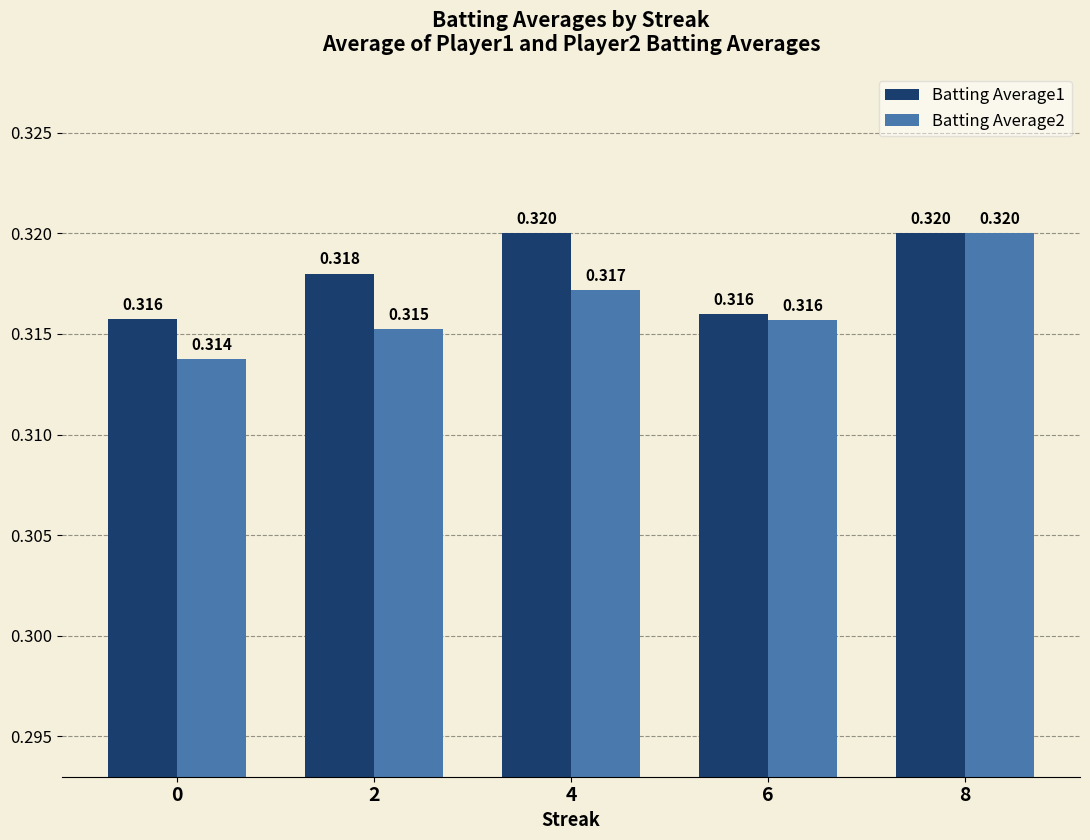

Is the value of Batting Average1 at 0 greater than the value of Batting Average2 at 8?

No